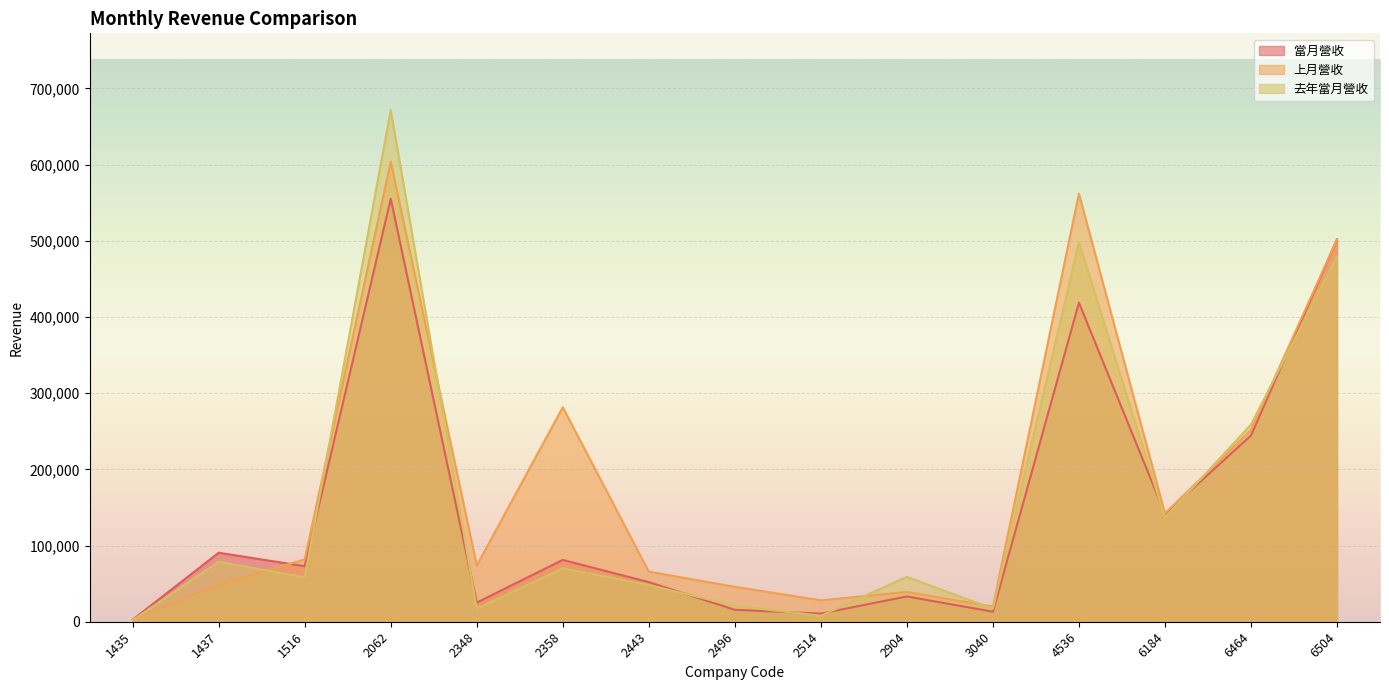

What is the sum of the 上月營收 values at 2514 and 2348?

101834